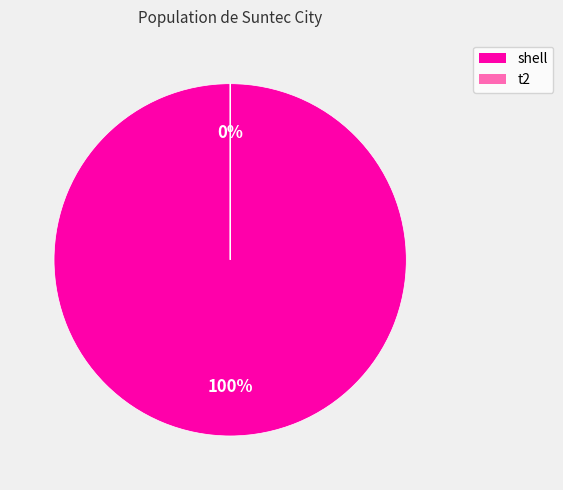

To the nearest percent, what portion does shell represent?

100%